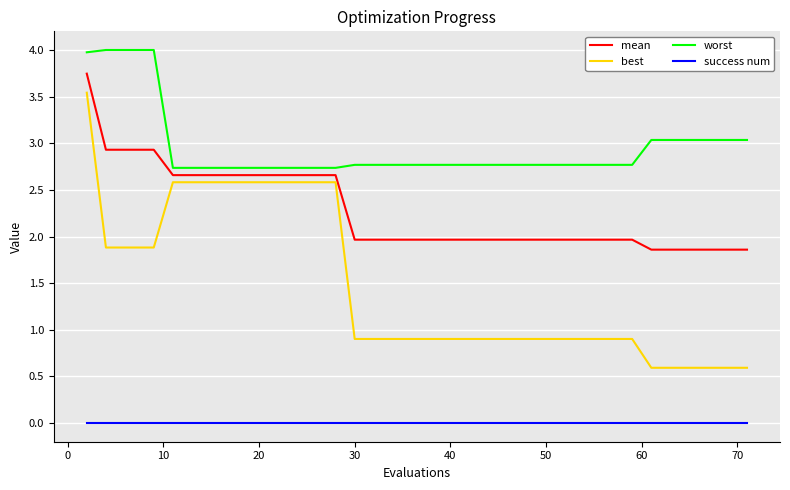

List the series in order of their peak value, lowest first.

success num, best, mean, worst